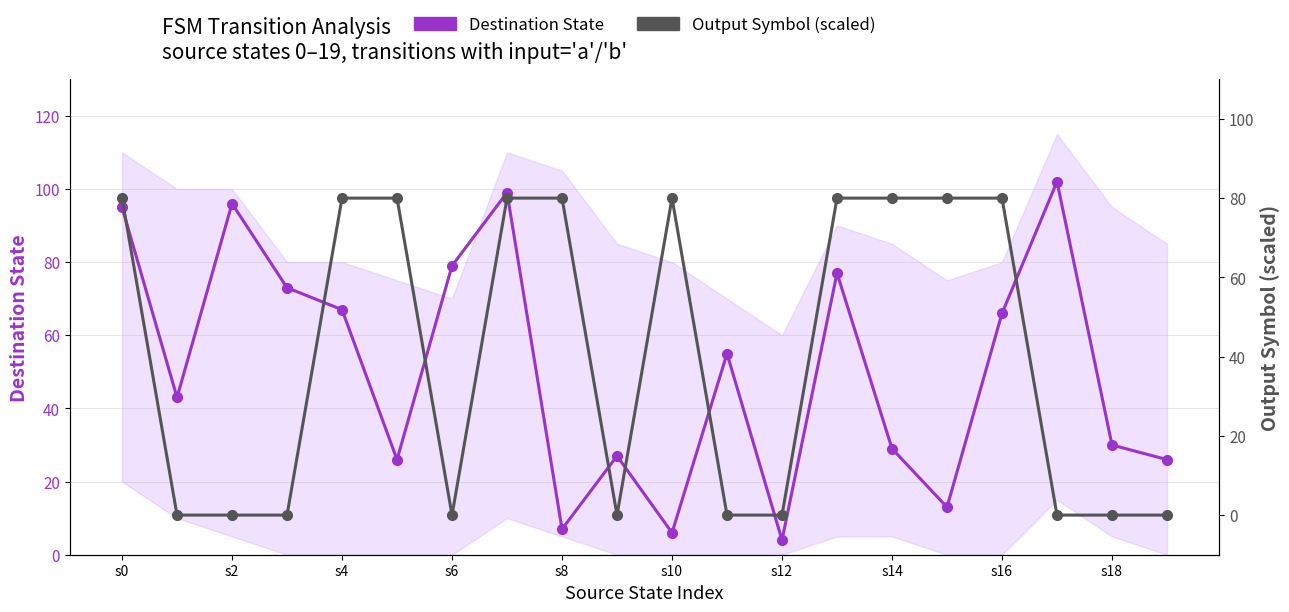

True or false: Output Symbol (scaled) and Destination State cross at least once.

True